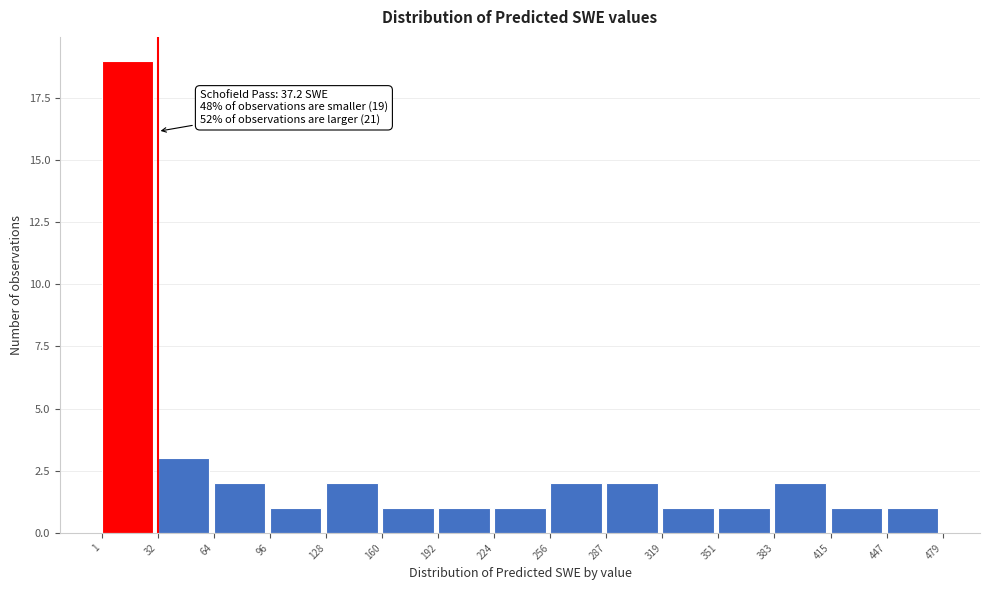

Over which range of the x-axis is the bar tallest?

1 to 32